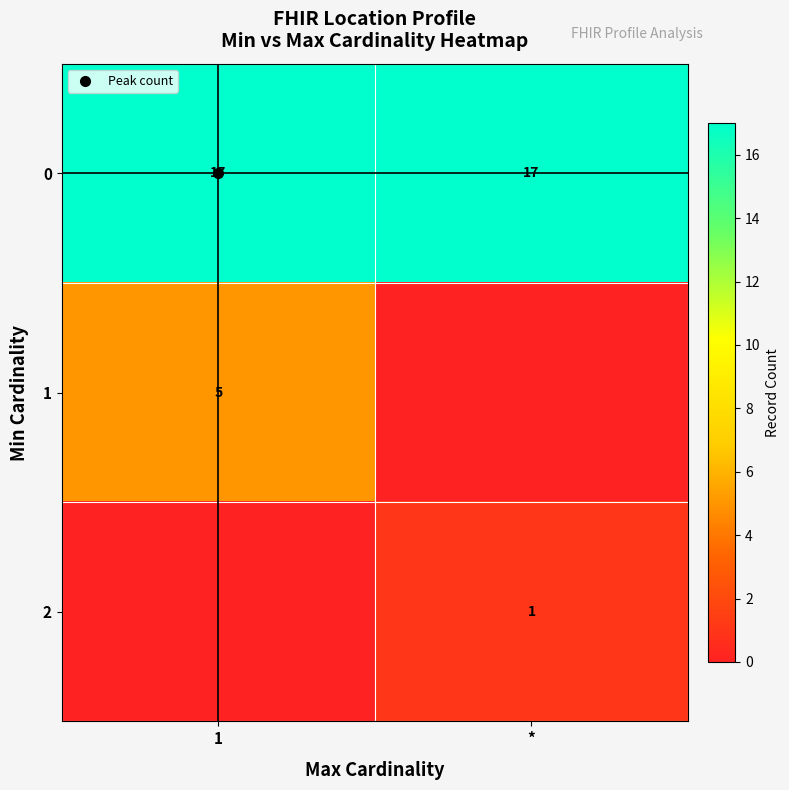

Read the 1 value at 1.

5